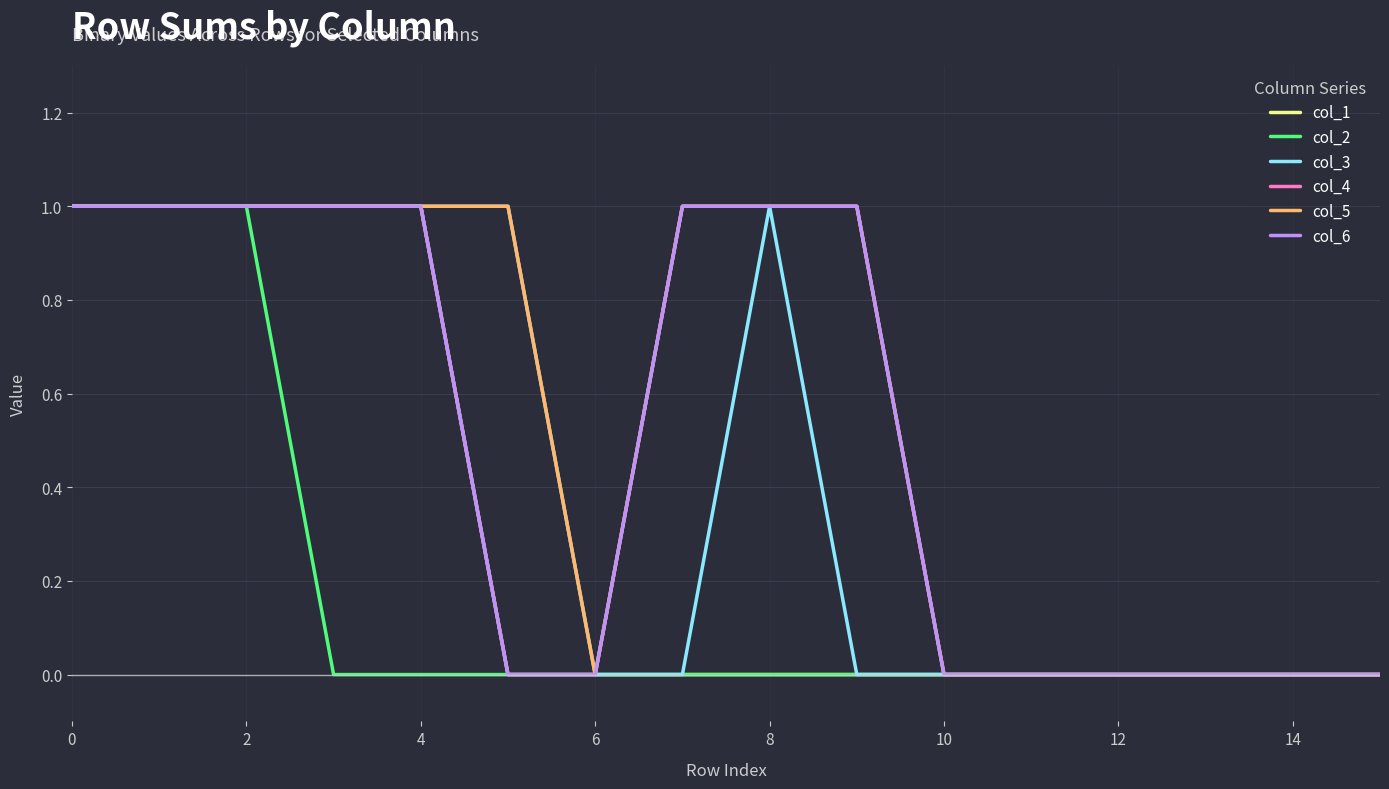

How many lines are shown in the chart?

6